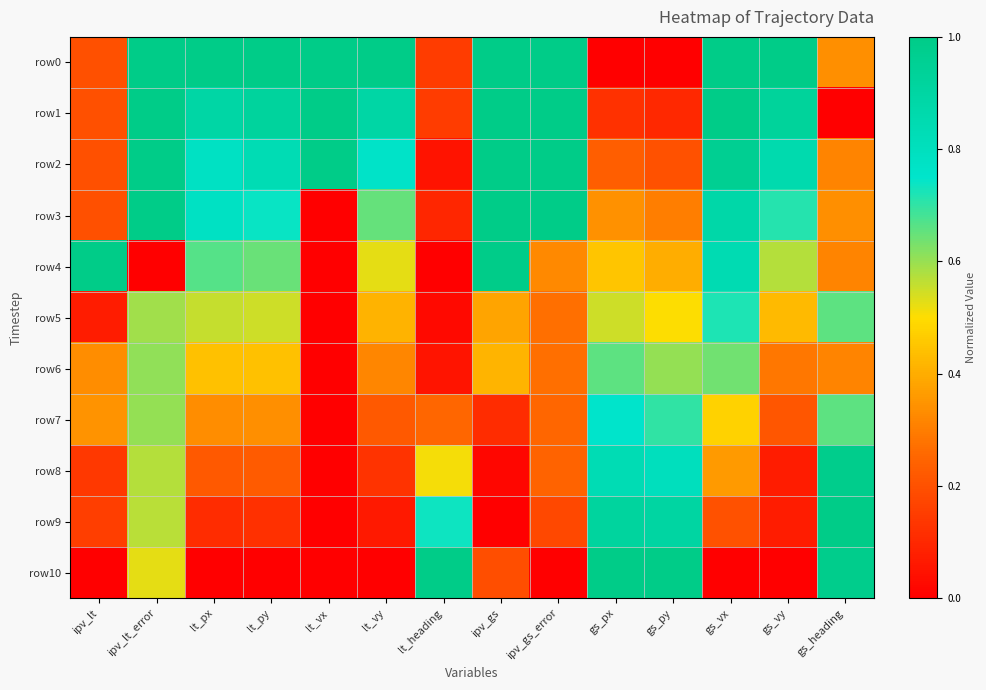

At which category does the chart reach its minimum across all series?

gs_px